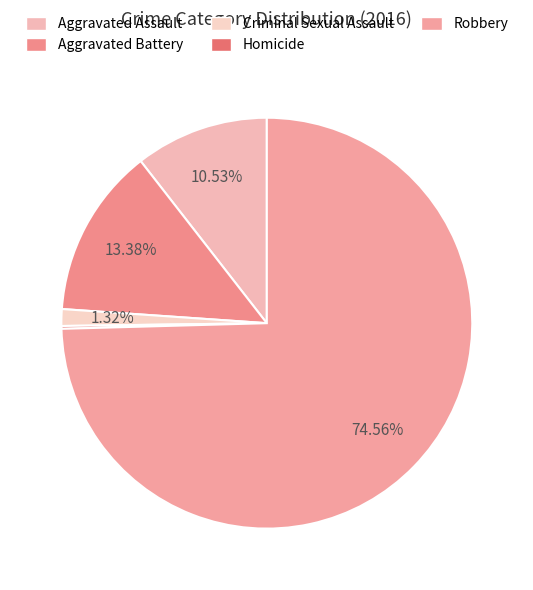

To the nearest percent, what is the average slice percentage?

20%